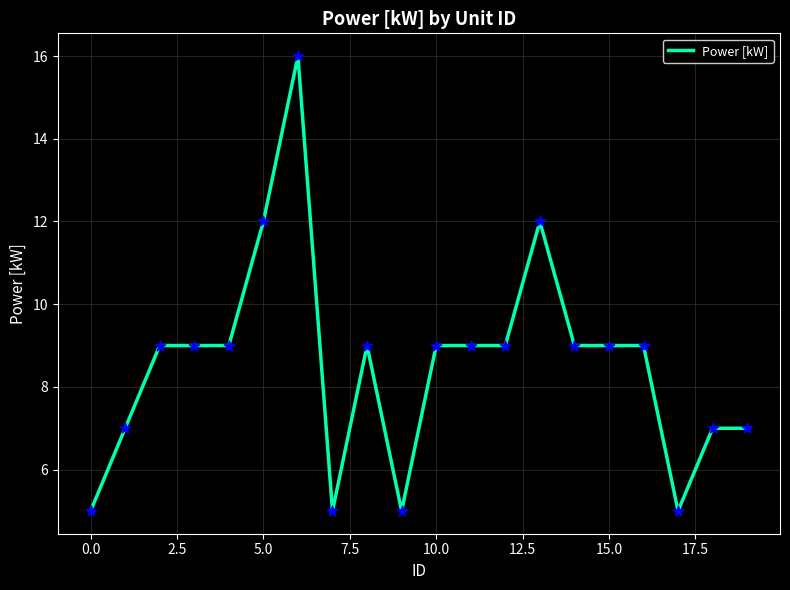

What is the greatest value displayed?

16